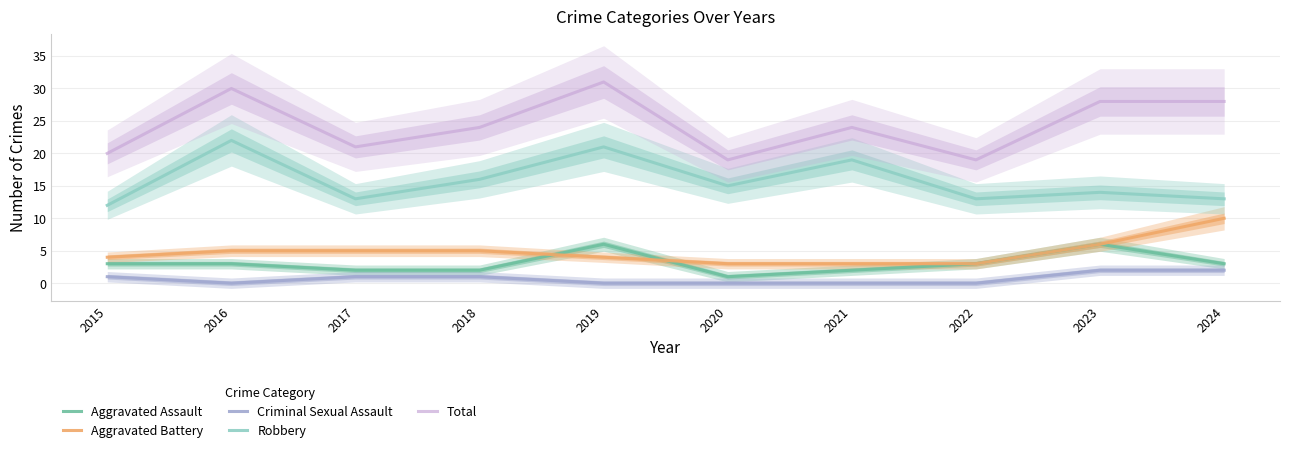

How many lines are shown in the chart?

5